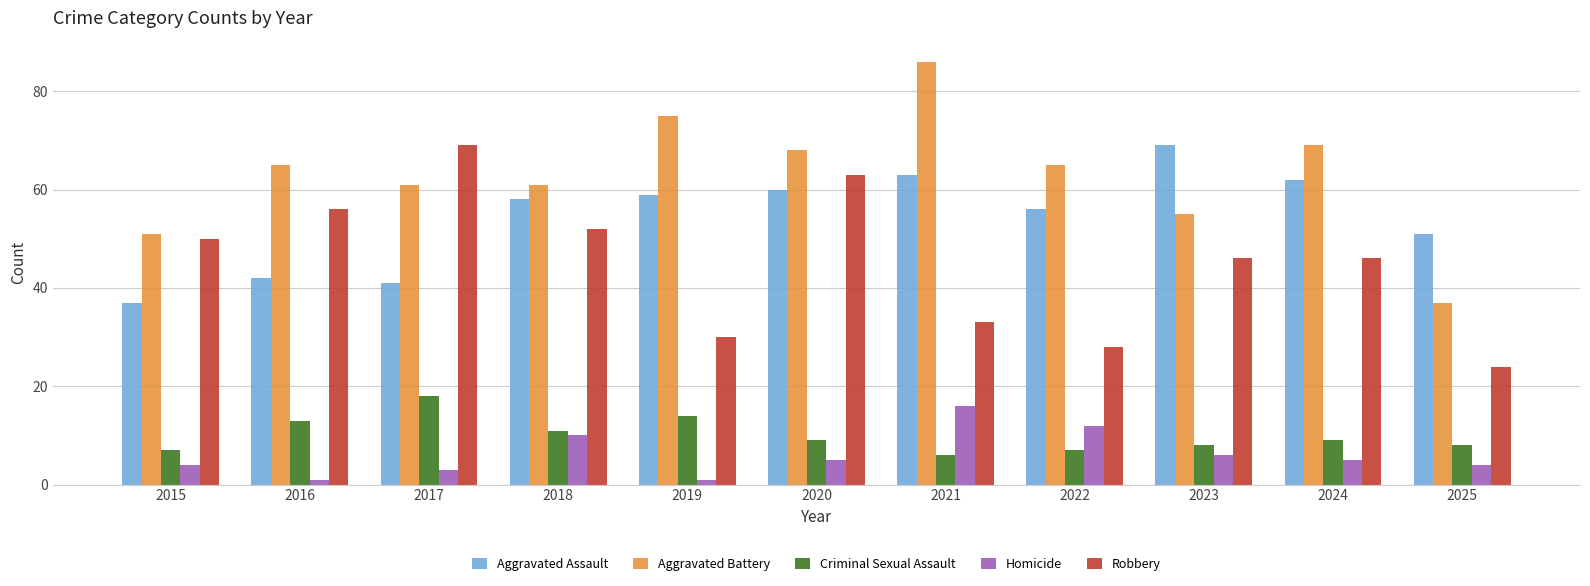

True or false: Aggravated Battery has a value of 65 at 2022.

True